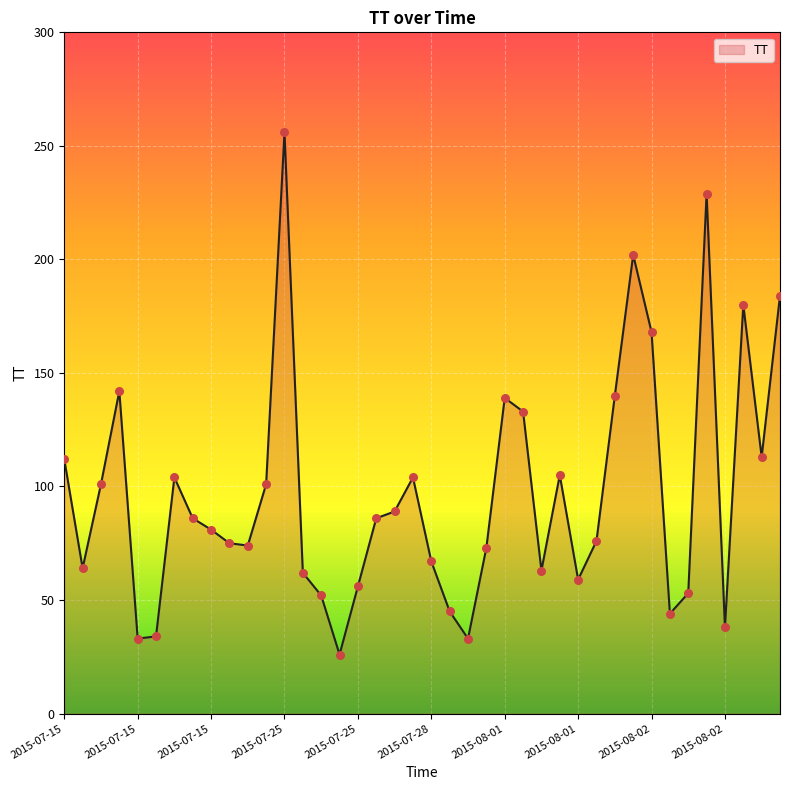

What is the minimum value shown in the chart?

26